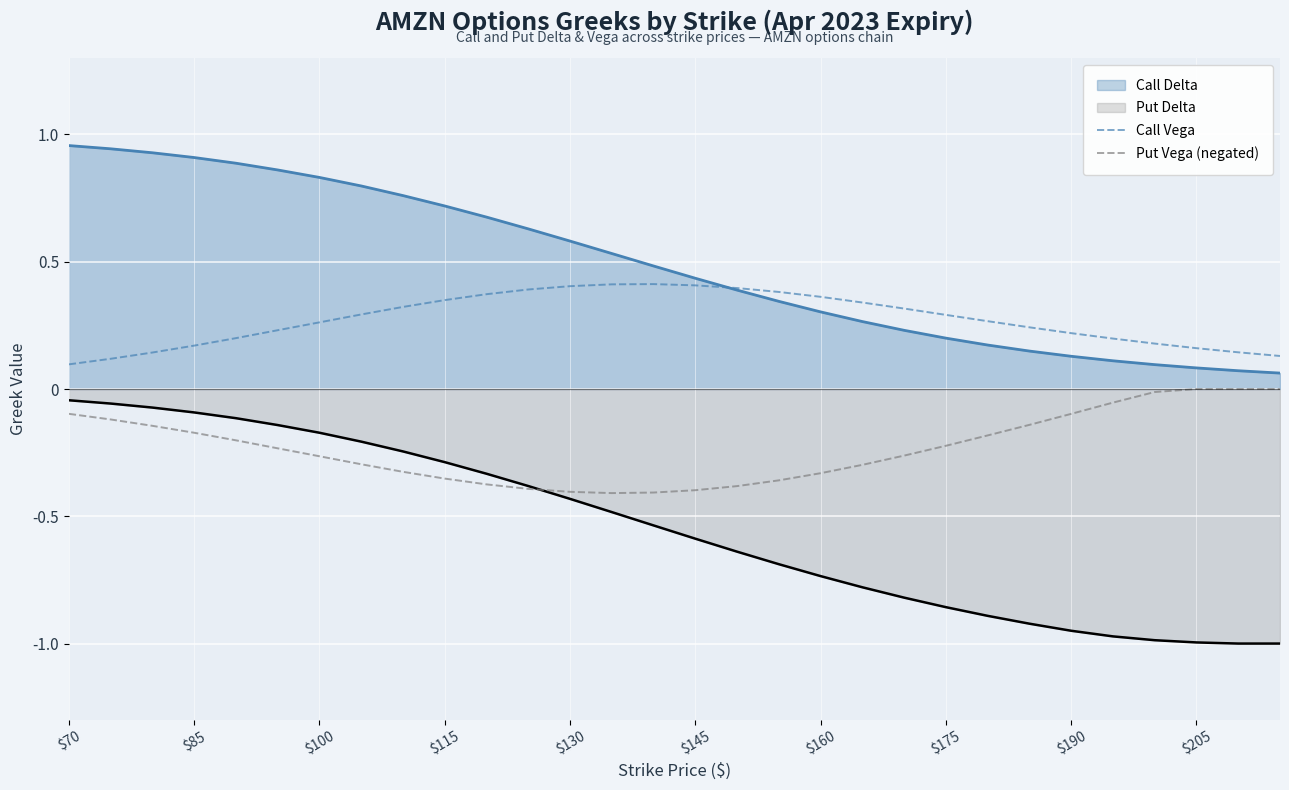

Rank the series by their average value, from lowest to highest.

Put Delta, Put Vega (negated), Call Vega, Call Delta